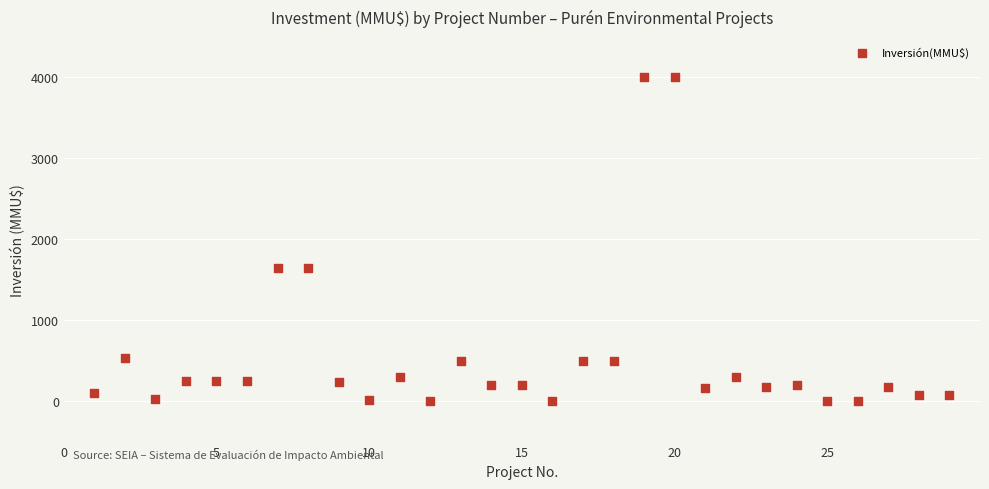

What is the range of X values (max minus min)?

28